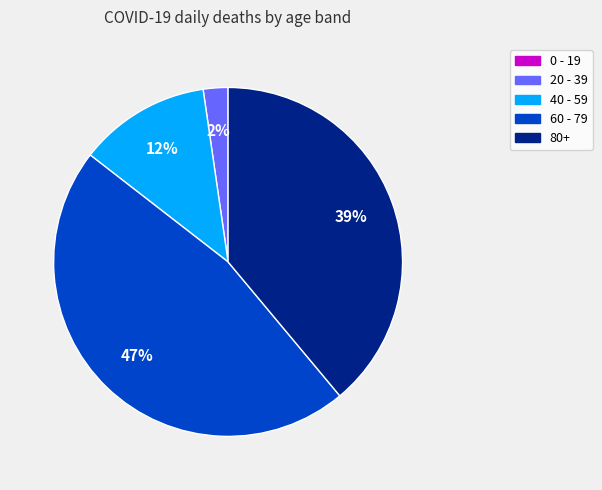

Does 40 - 59 represent more than half of the total?

No